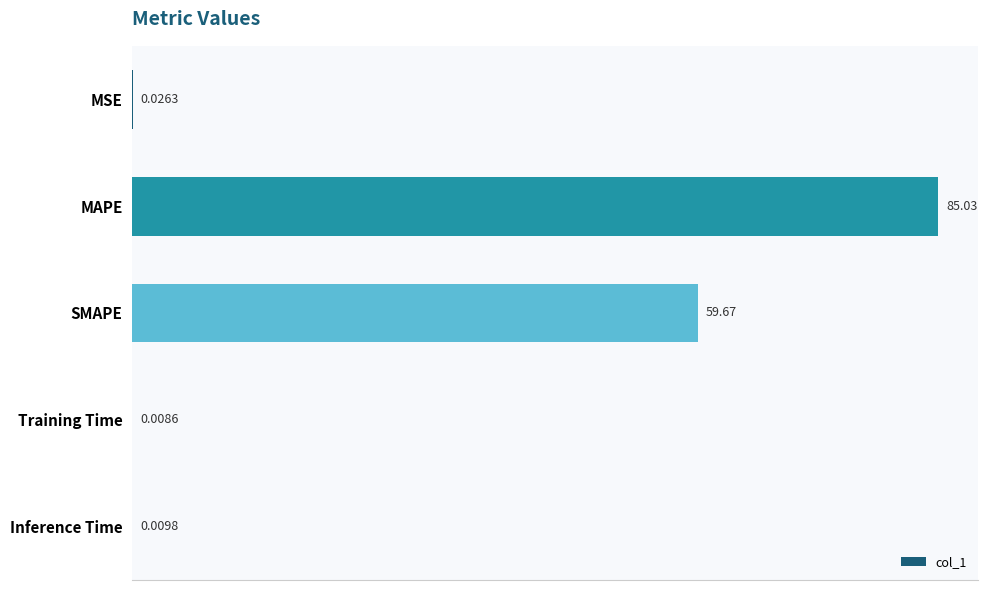

What is the sum of all values?

144.7